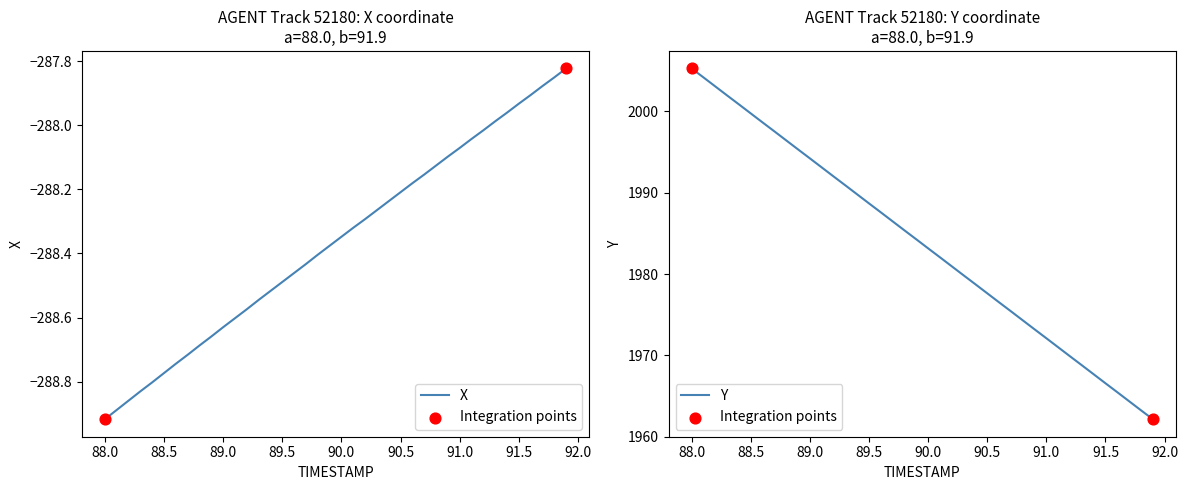

What are all the series names shown in the legend?

X, Y